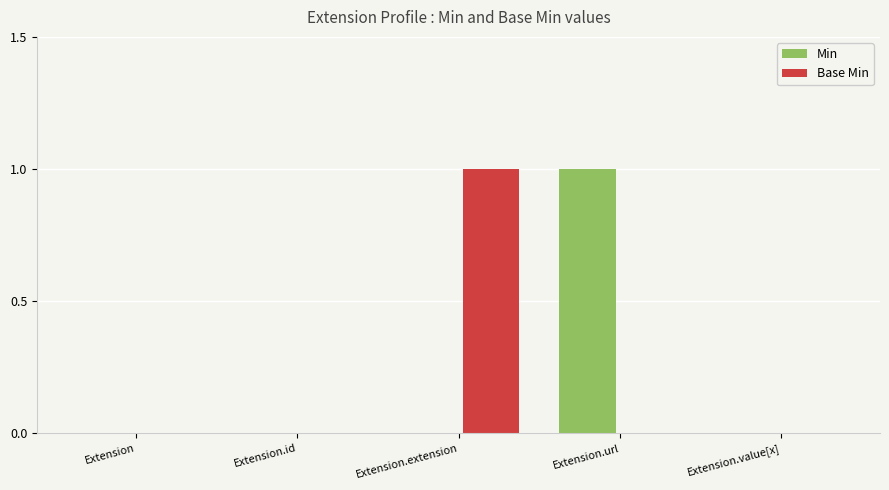

At which label does Min reach its peak?

Extension.url